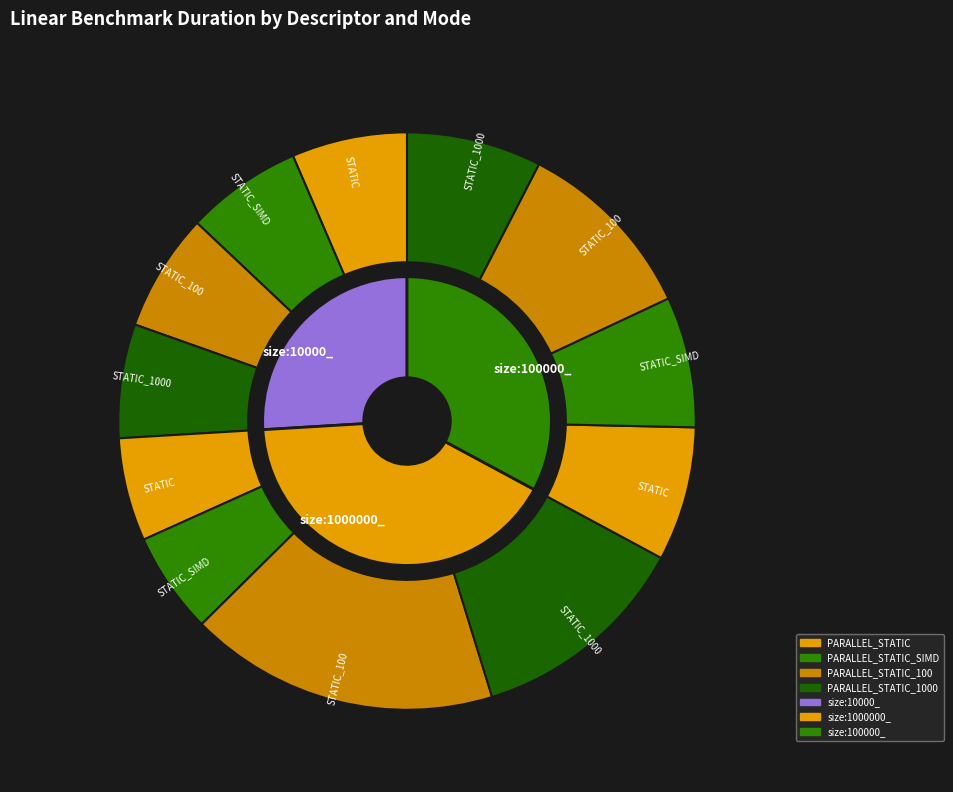

How many slices are in this pie chart?

3